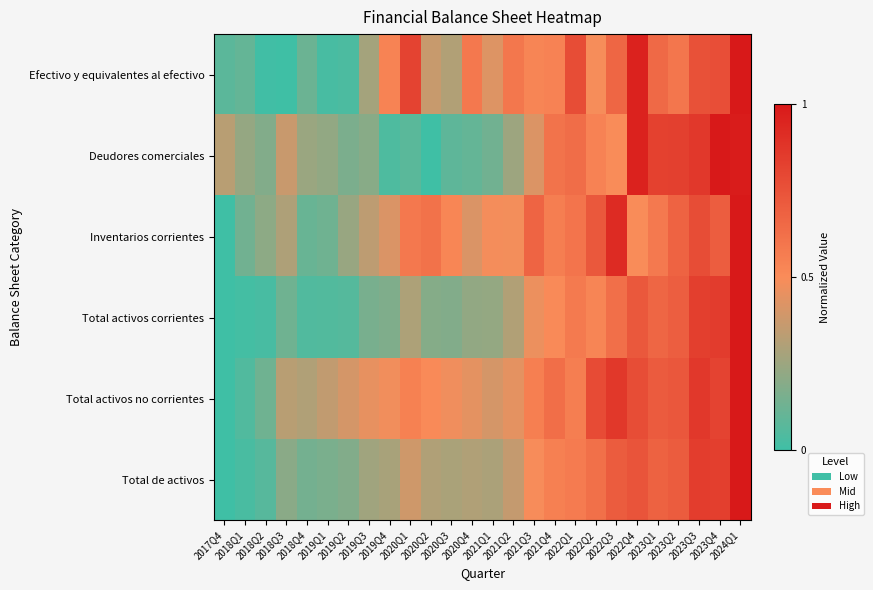

How many data points does each series have?

26